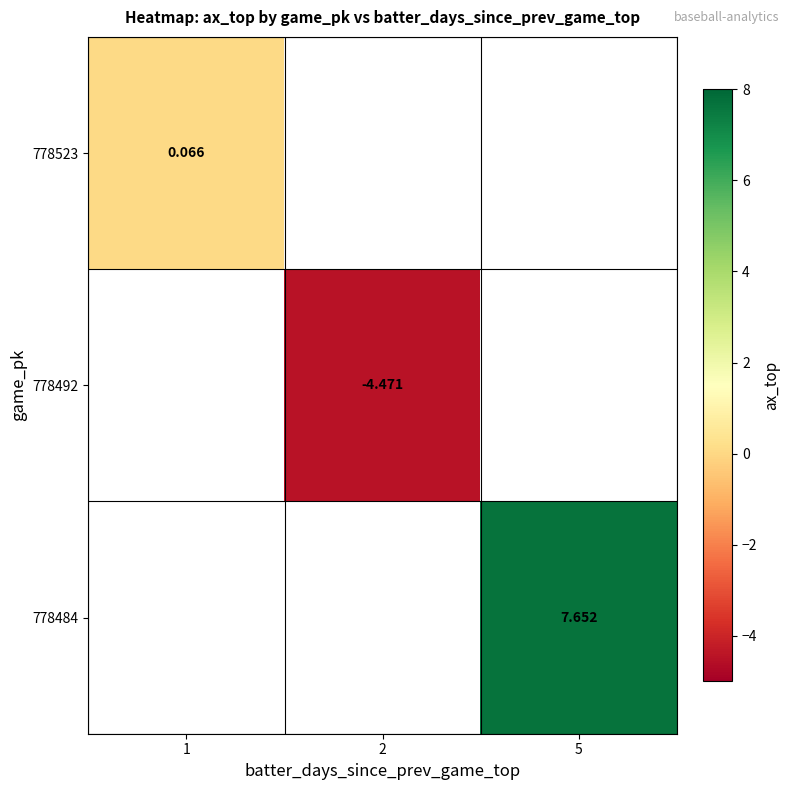

At which category does the chart reach its peak across all series?

5